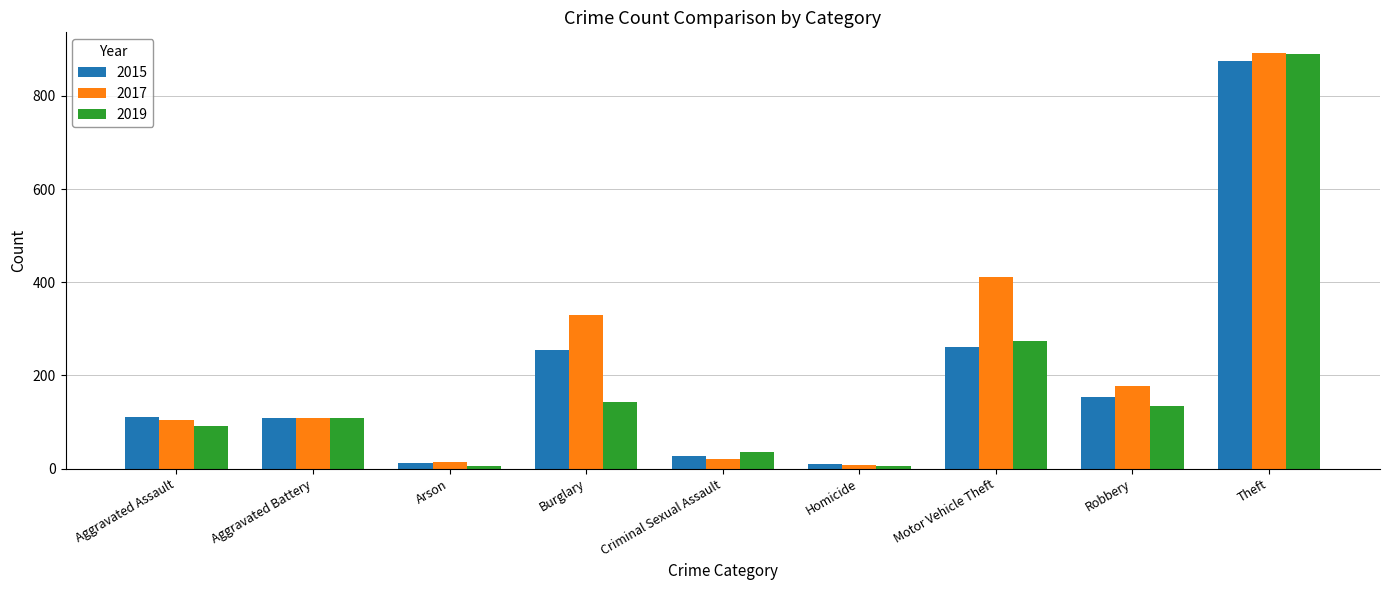

Which series has the largest total across all categories?

2017